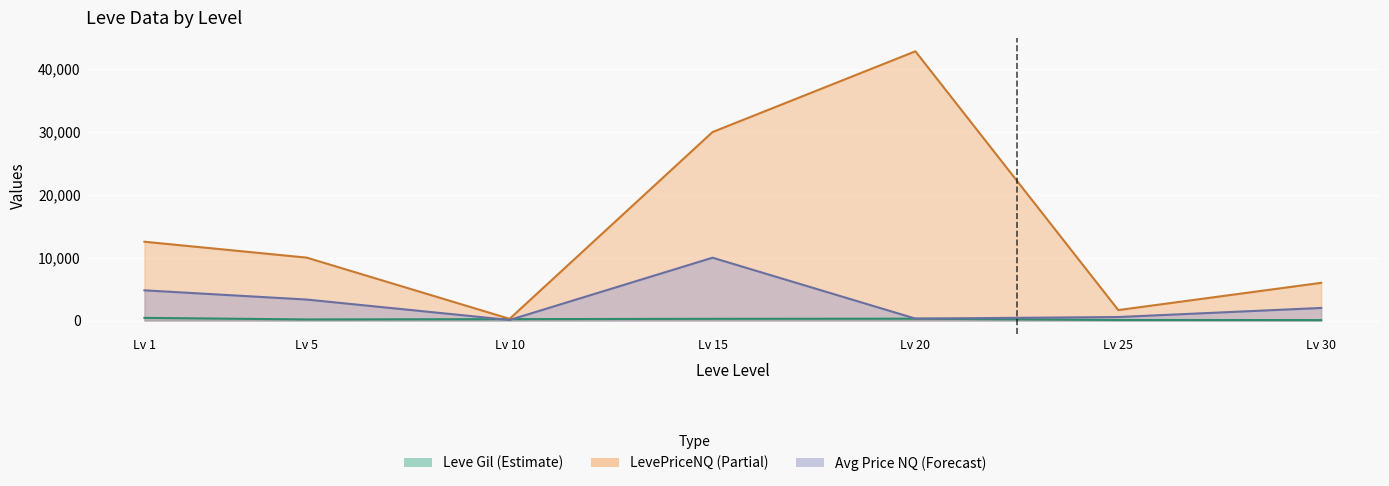

What is the sum of the LevePriceNQ values at Lv 30 and Lv 20?

48857